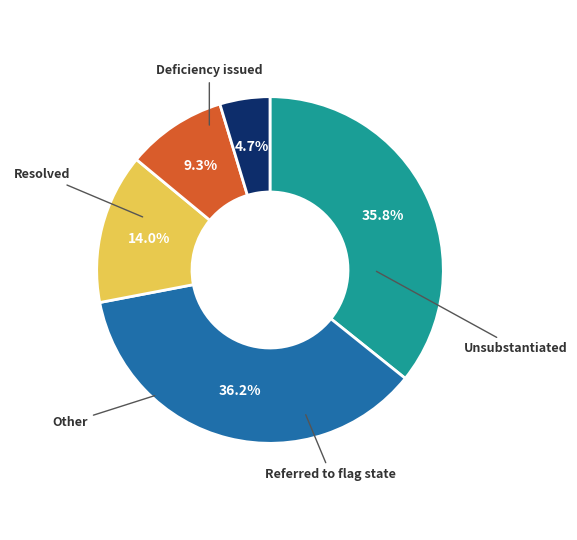

Is there a majority slice in this chart?

No